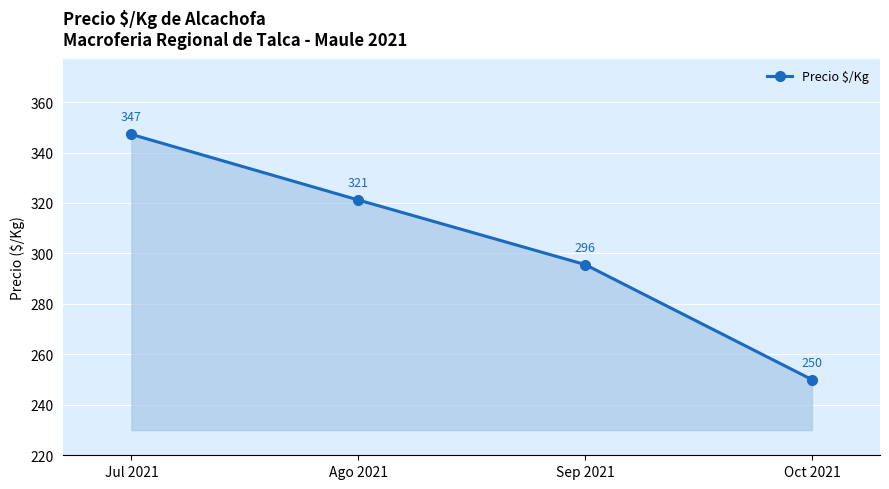

Rank the categories by value from highest to lowest.

Jul 2021, Ago 2021, Sep 2021, Oct 2021